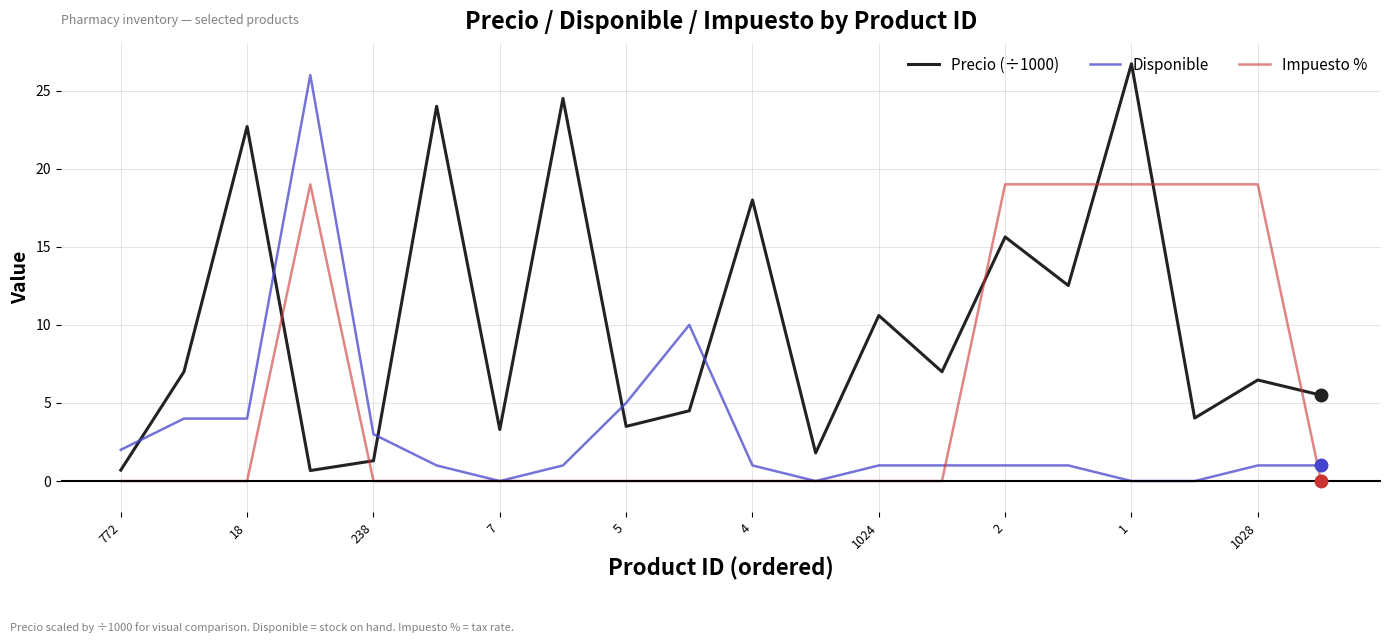

What is the difference between the second highest and second lowest values in the Impuesto % series?

19.0